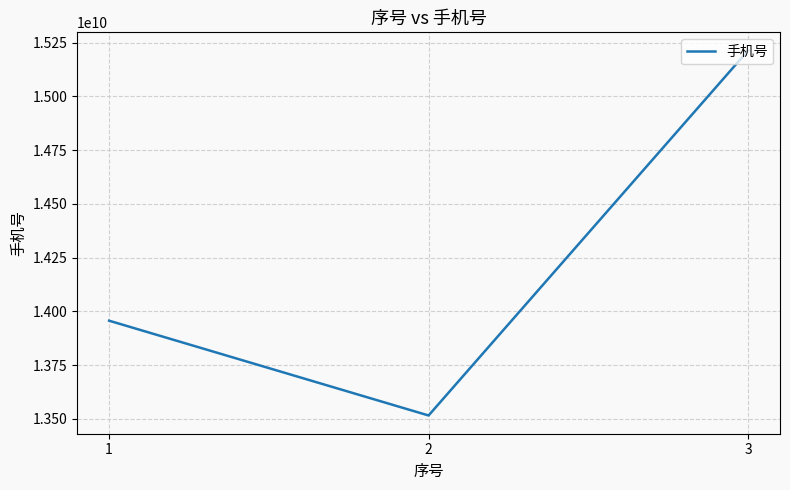

Reading left to right, transcribe all the data shown in this chart.

13956491472	13515636423	15212905756